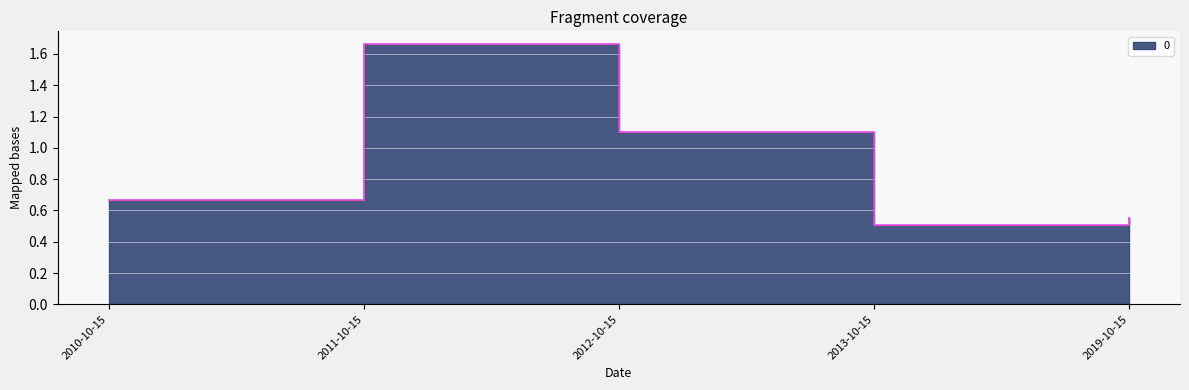

What is the difference between the maximum and minimum values?

1.2